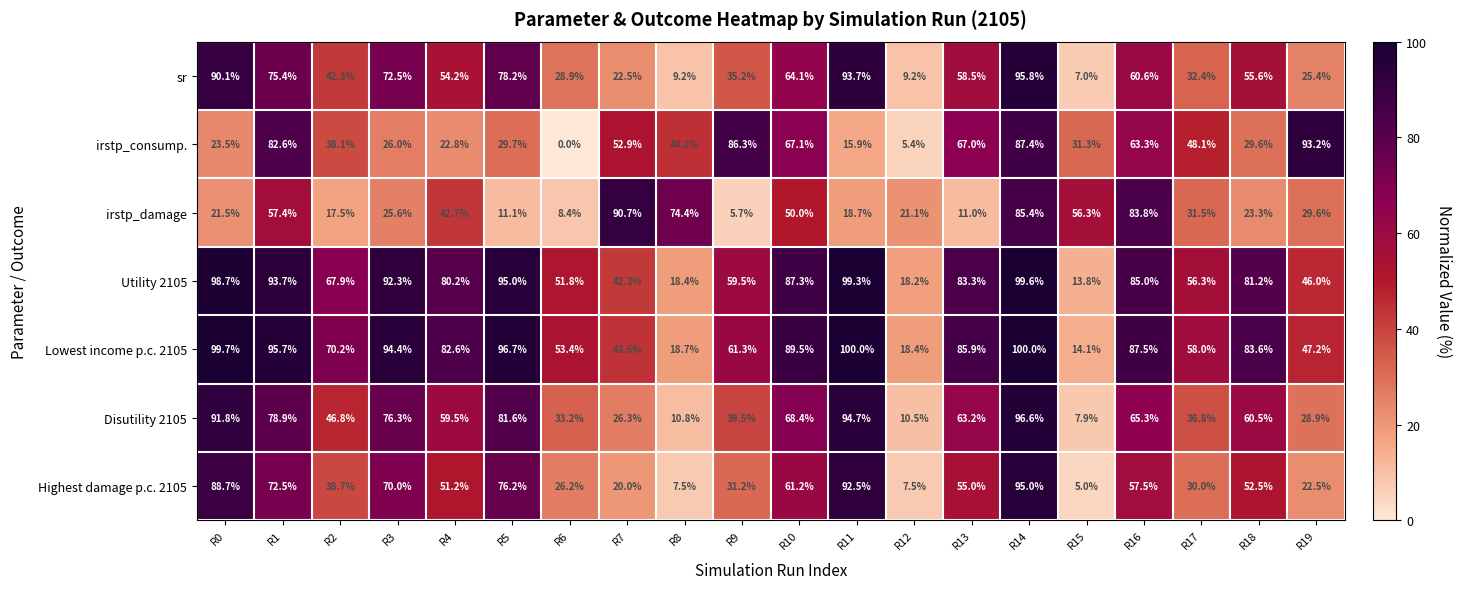

At which label does irstp_damage first exceed 29?

R1